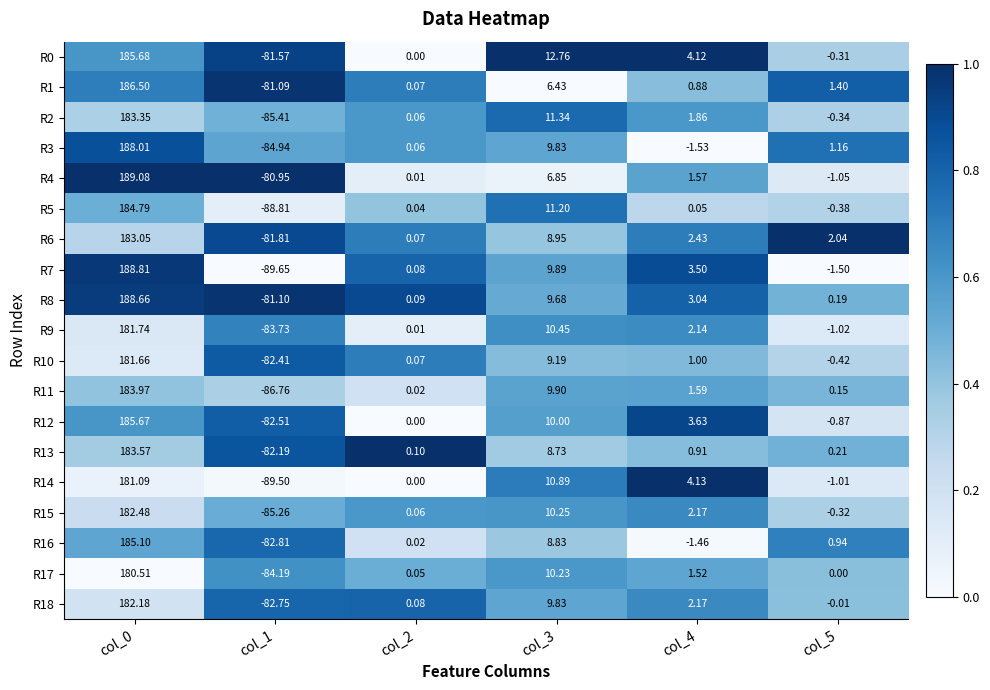

Is the value of R7 at col_2 greater than the value of R11 at col_4?

No